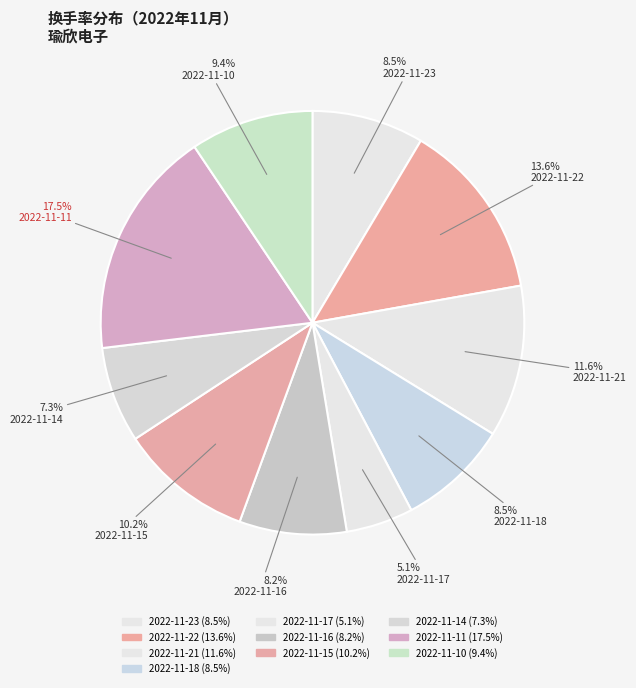

How many slices are in this pie chart?

10